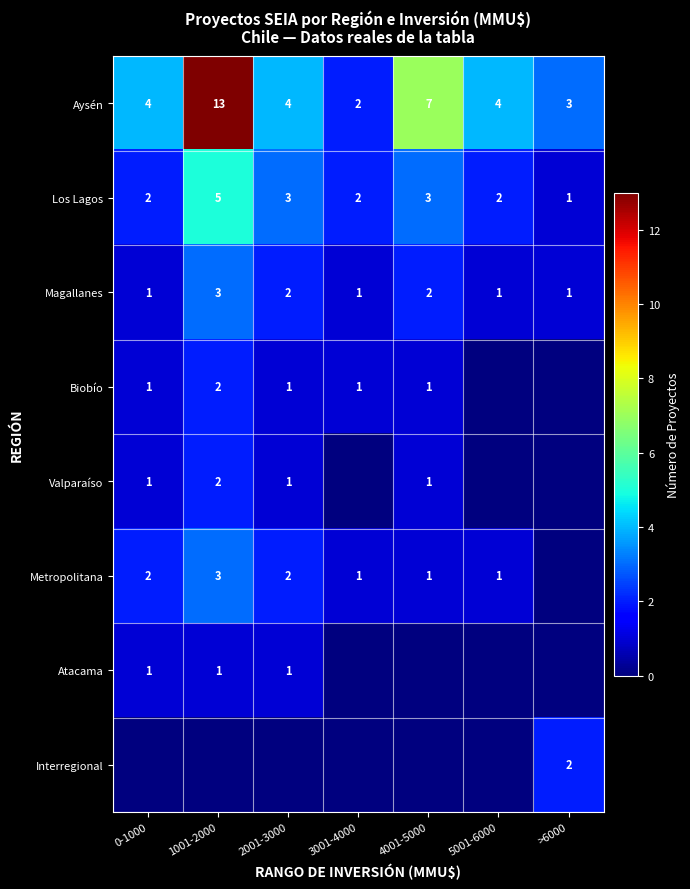

What is the sum of all Aysén values?

37